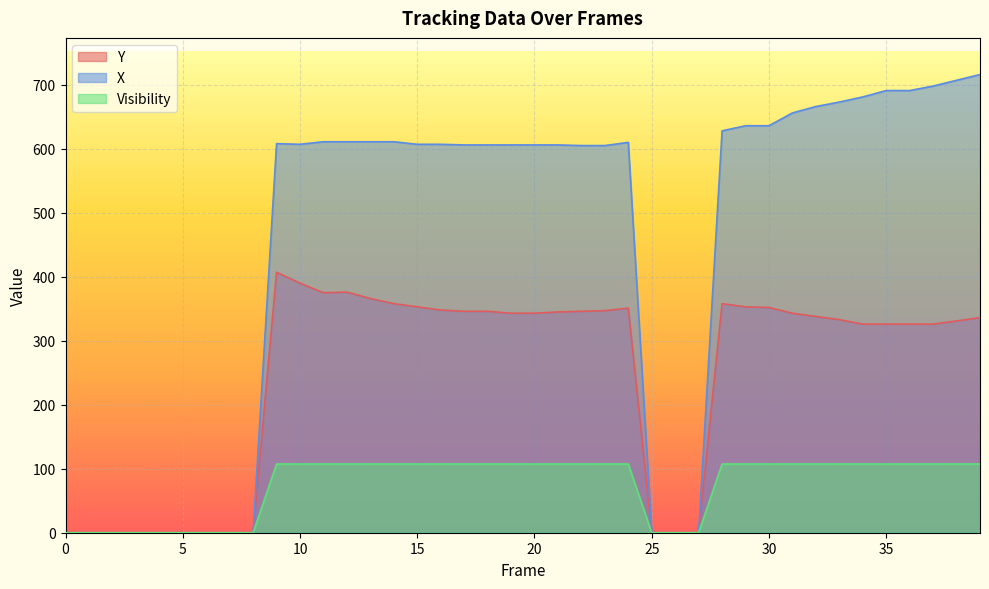

What is the difference between the highest and lowest values at 10?

499.6